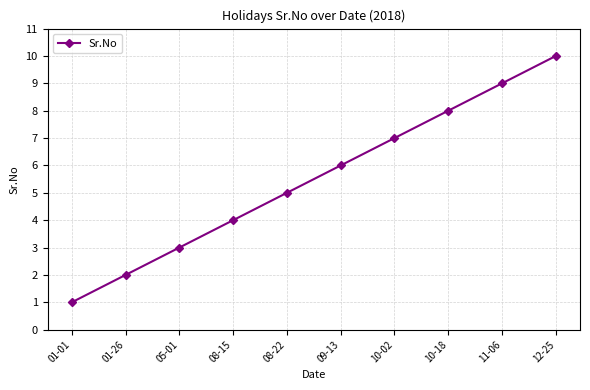

What is the sum of all values?

55